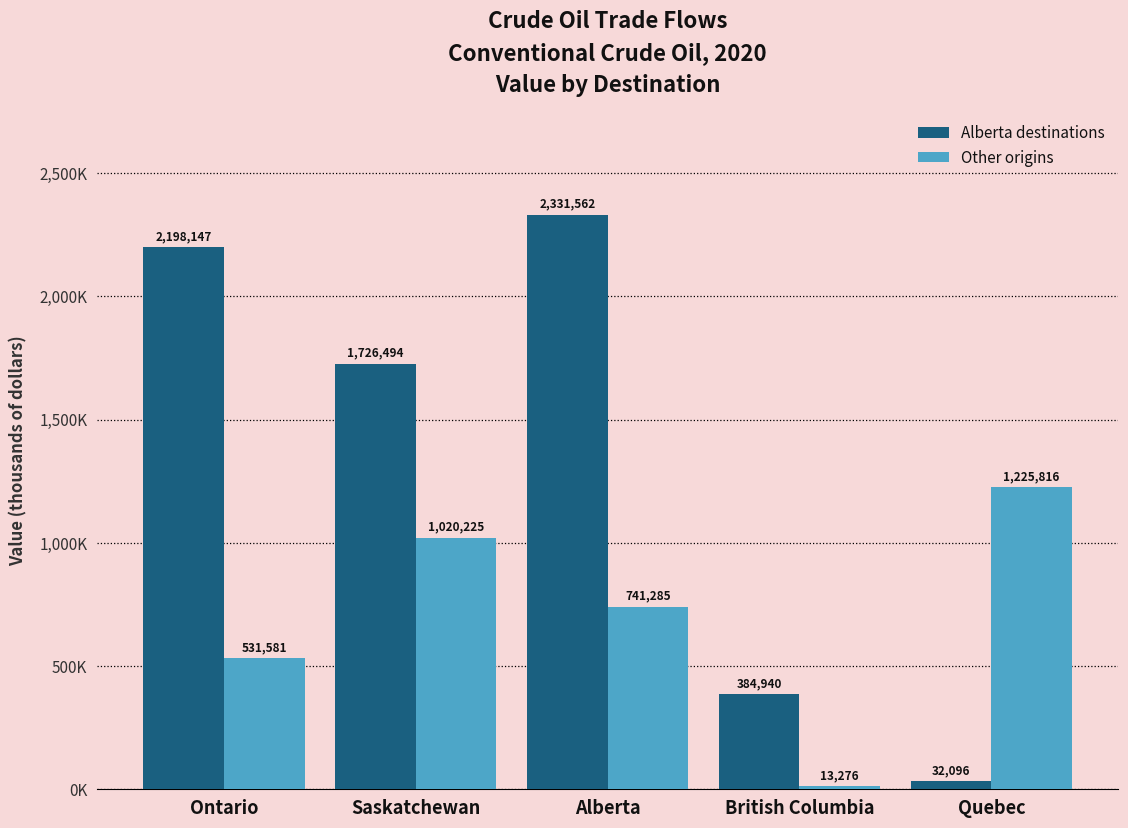

Is the value of Other origins at British Columbia greater than the value of Alberta destinations at Alberta?

No